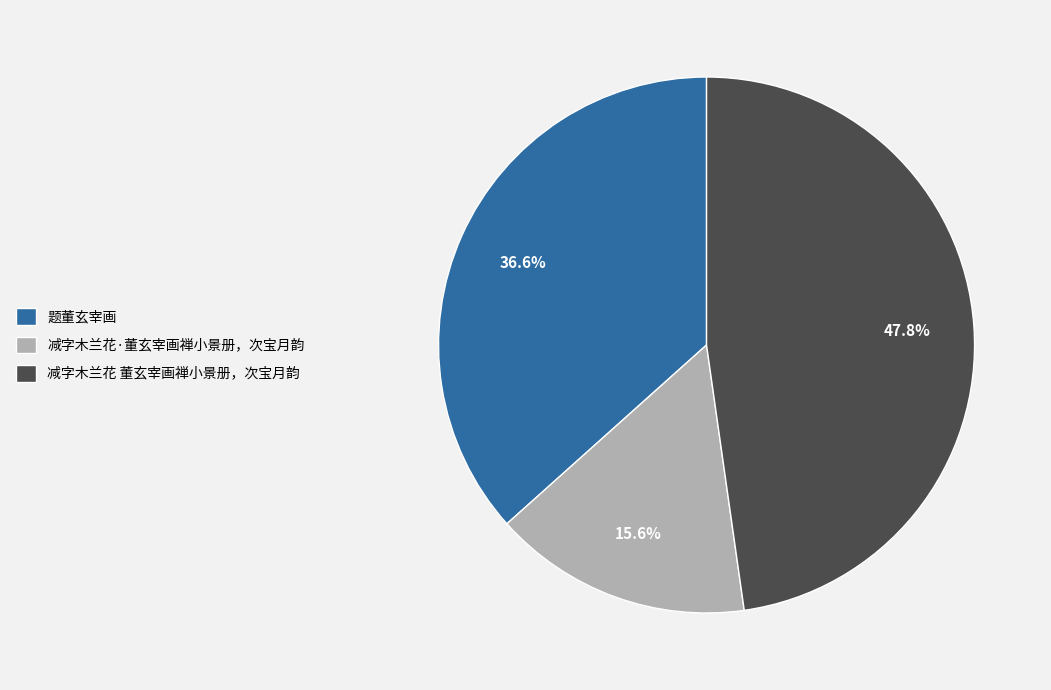

Count the number of slices in the pie.

3